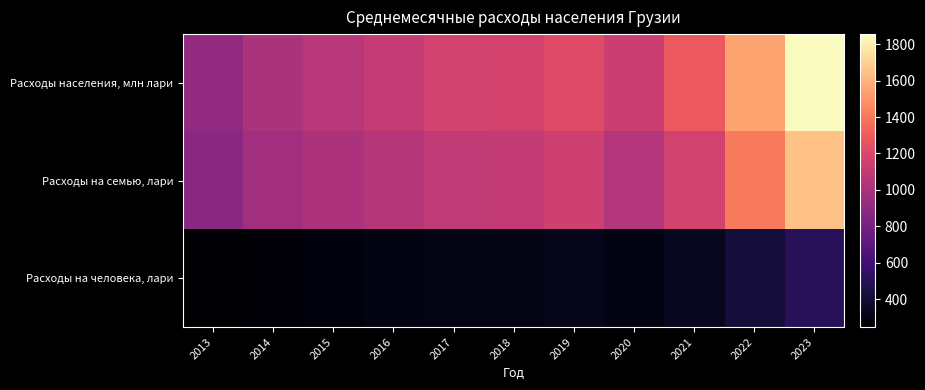

Which series has the largest range (max minus min)?

Расходы населения, млн лари